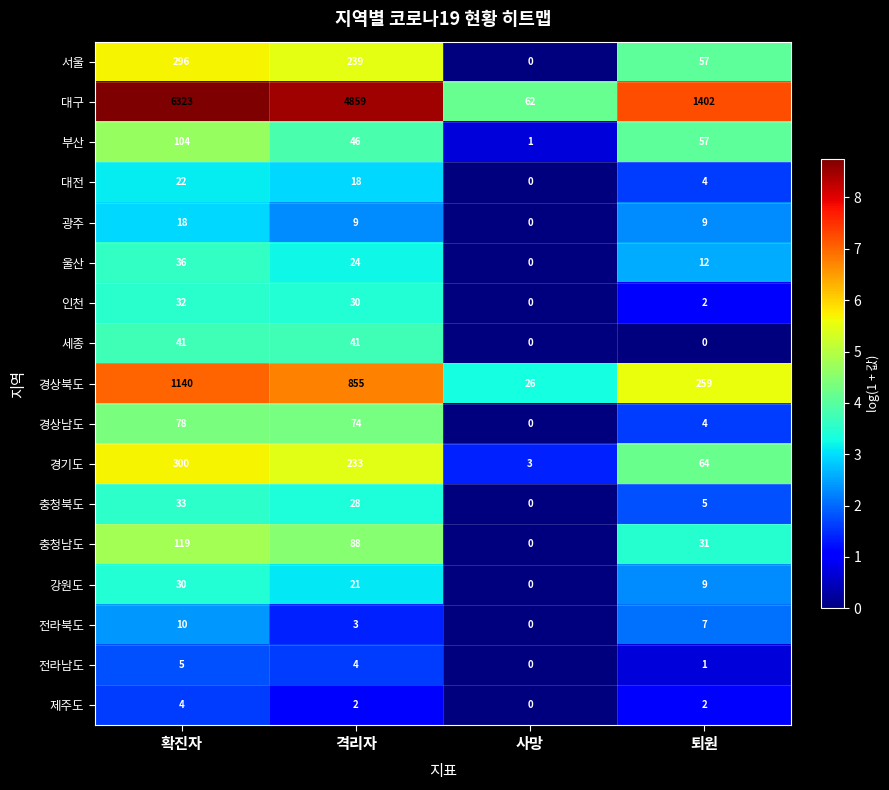

At how many categories does at least one series exceed 1?

4